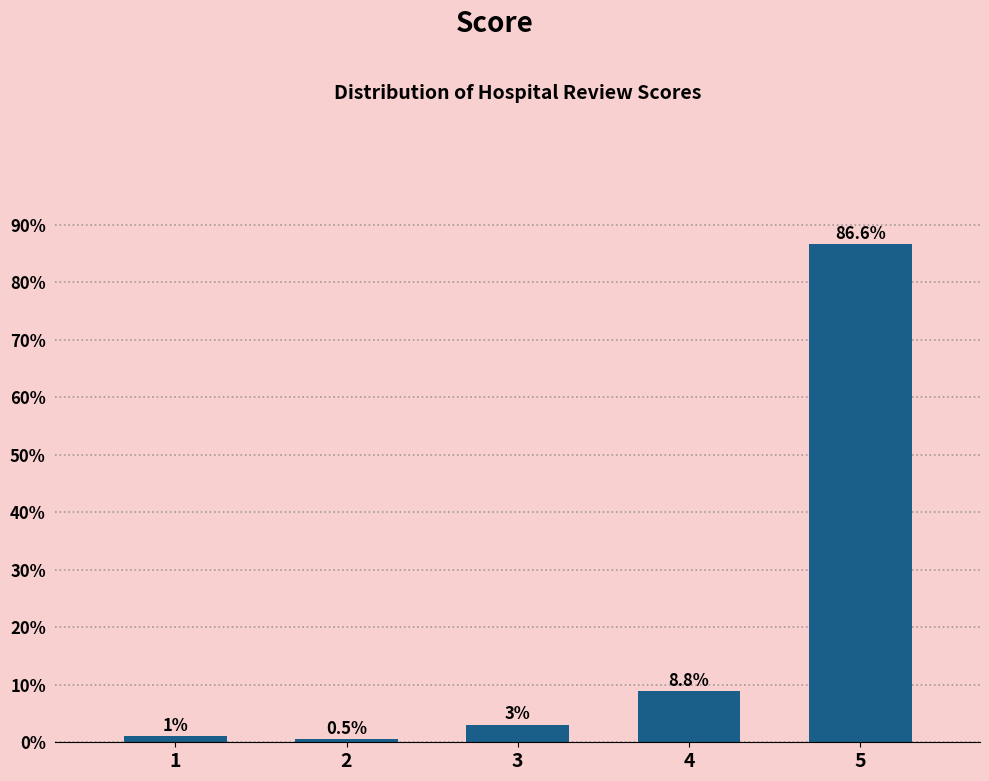

Reading left to right, transcribe all the data shown in this chart.

1=1.0	2=0.5	3=3.0	4=8.8	5=86.6